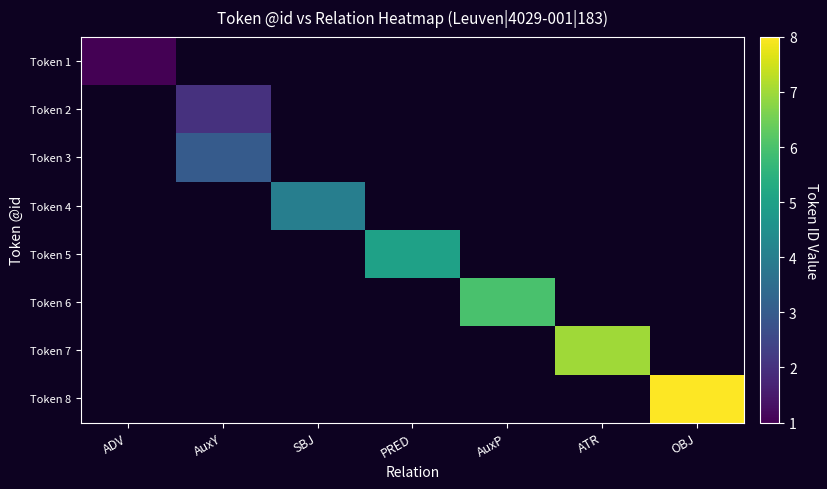

Which series has the widest spread of values?

Token 8